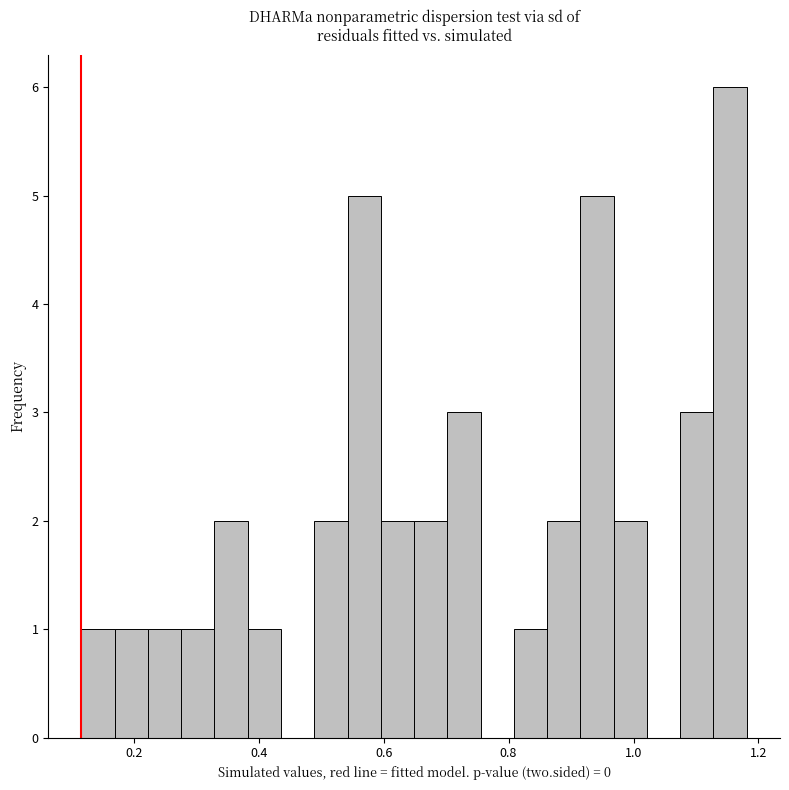

Around what value on the x-axis is the tallest bar? Give the approximate position of its centre, as read against the axis.

1.16